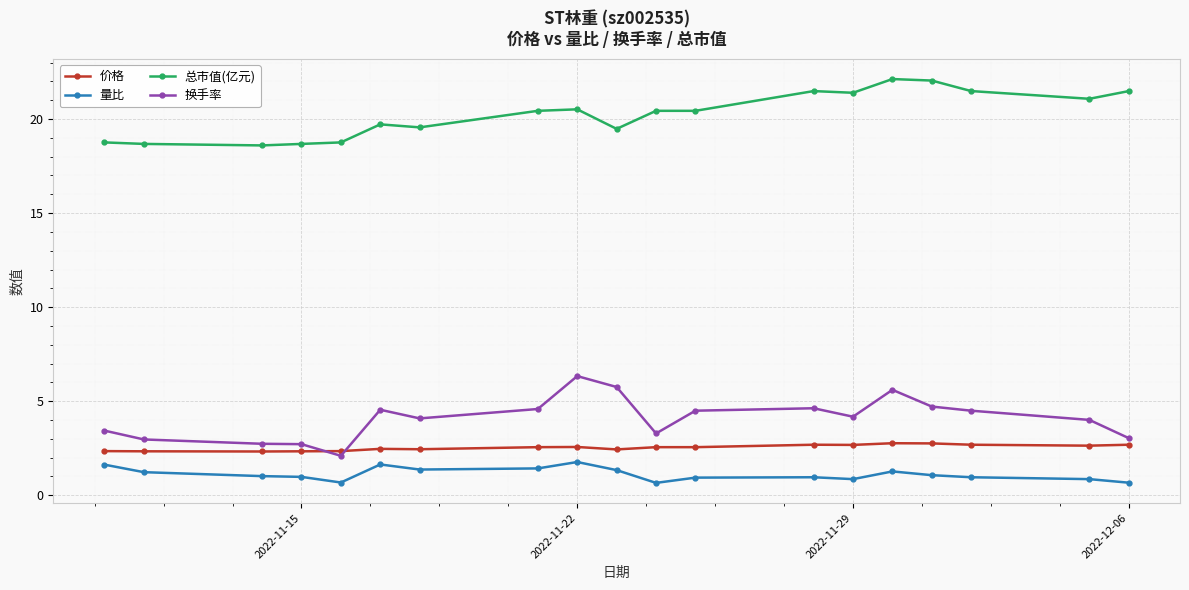

True or false: 总市值(亿元) and 量比 cross at least once.

False